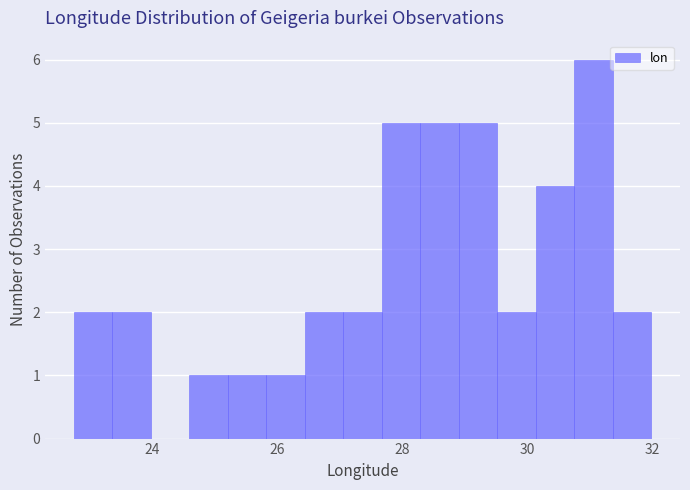

Read against the x-axis, roughly where is the centre of the tallest bar?

31.0